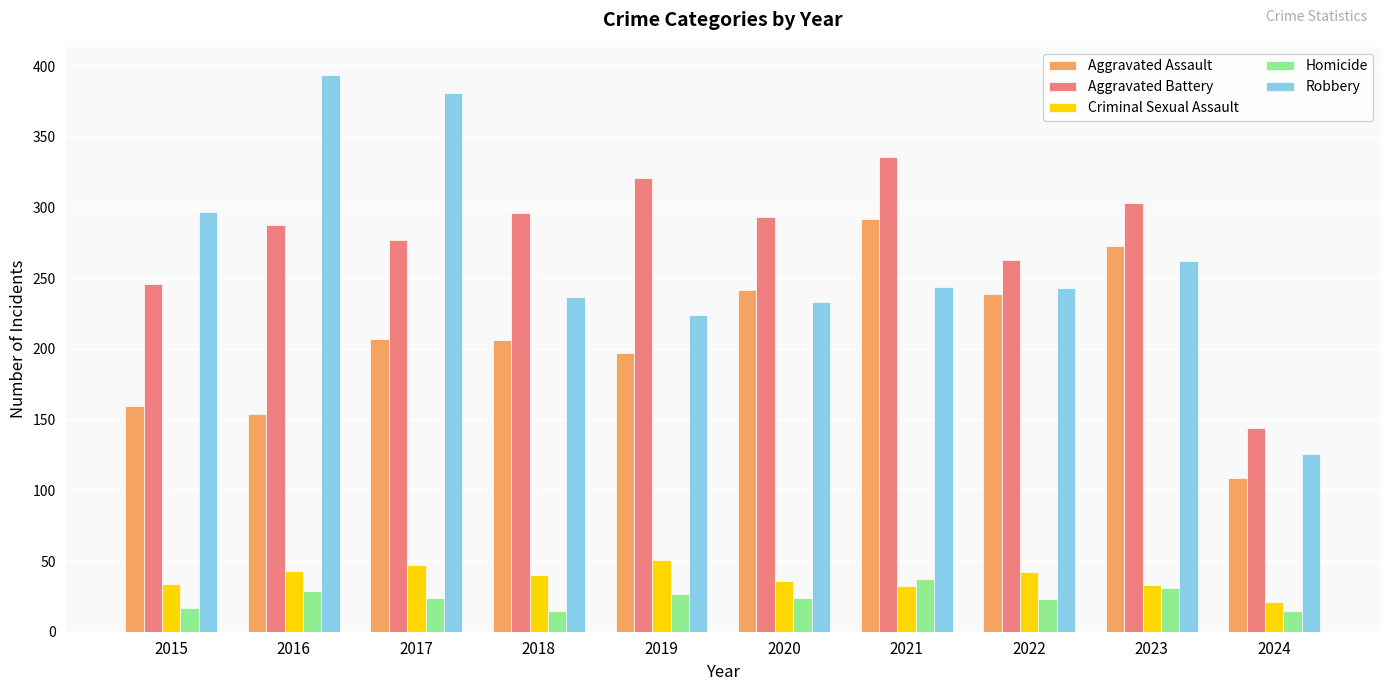

At which category does the chart reach its peak across all series?

2016